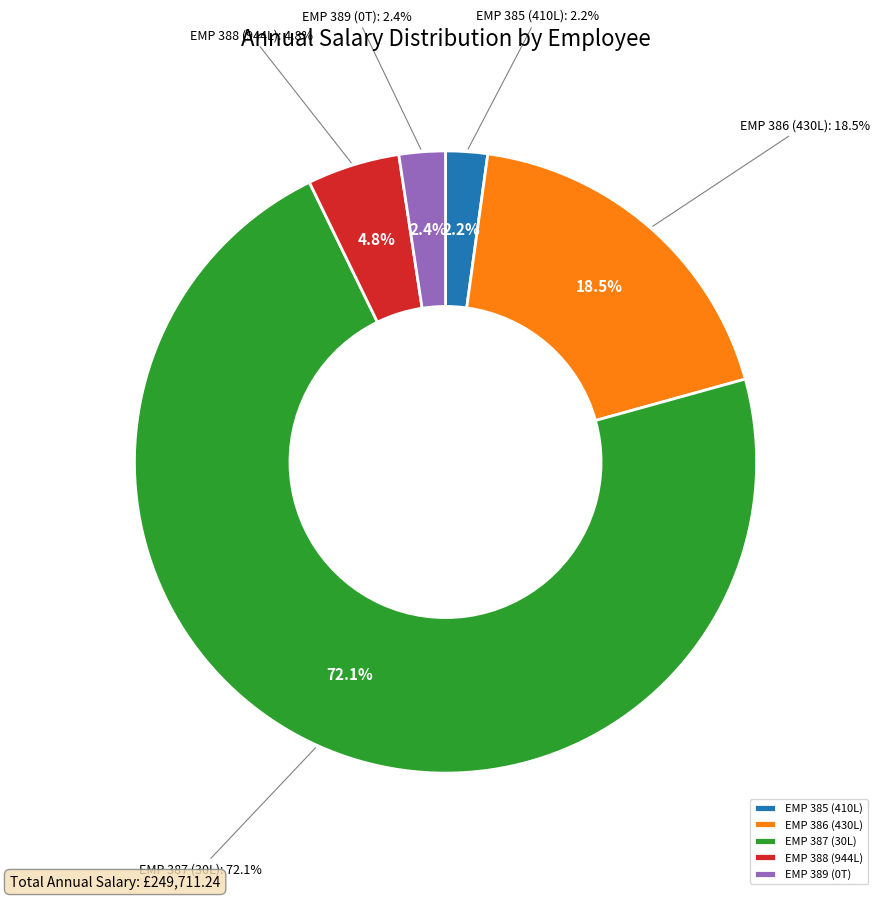

Rank the categories by value from lowest to highest.

EMP 385 (410L), EMP 389 (0T), EMP 388 (944L), EMP 386 (430L), EMP 387 (30L)